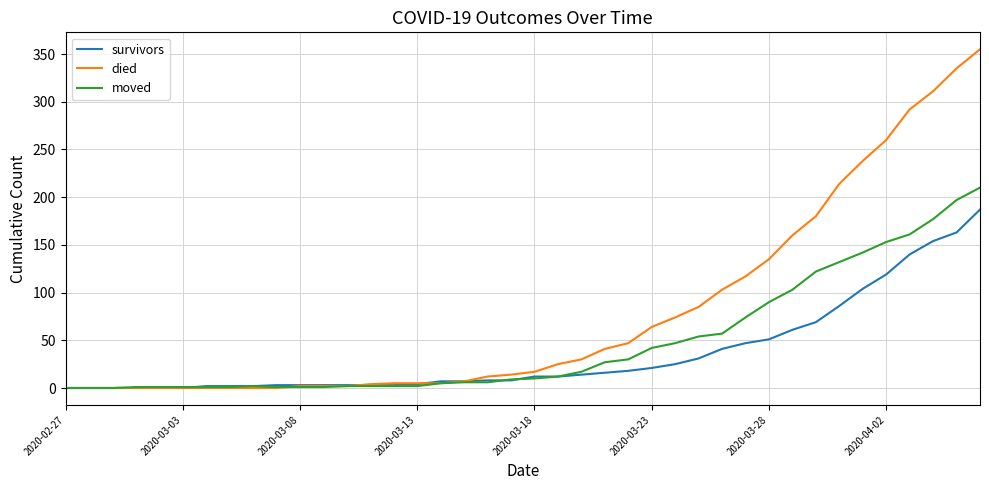

Rank the series by their maximum value, from lowest to highest.

survivors, moved, died